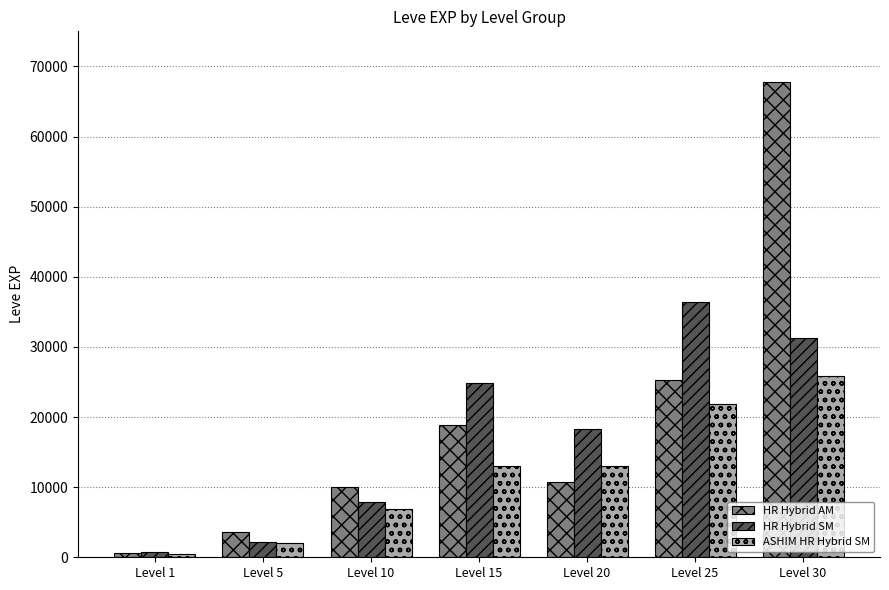

Rank the series by their average value, from lowest to highest.

ASHIM HR Hybrid SM, HR Hybrid SM, HR Hybrid AM